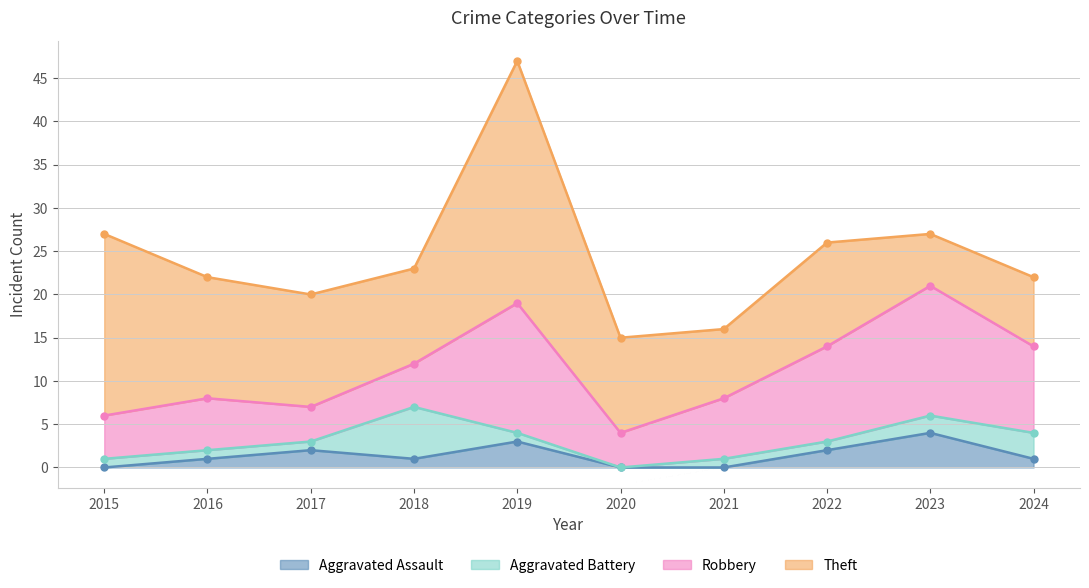

True or false: Theft and Robbery cross at least once.

True